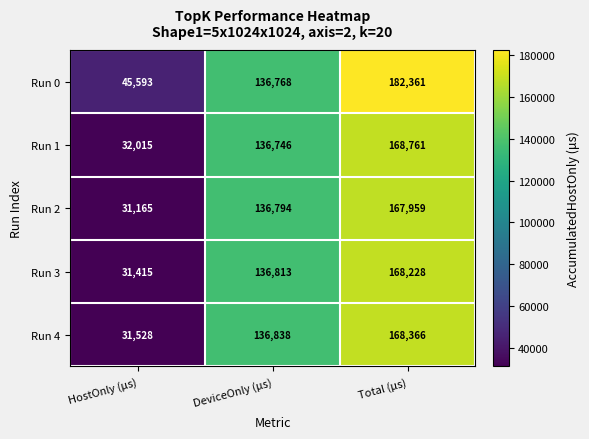

Reading left to right, transcribe all the data shown in this chart.

Run 0: 45593	136768	182361
Run 1: 32015	136746	168761
Run 2: 31165	136794	167959
Run 3: 31415	136813	168228
Run 4: 31528	136838	168366